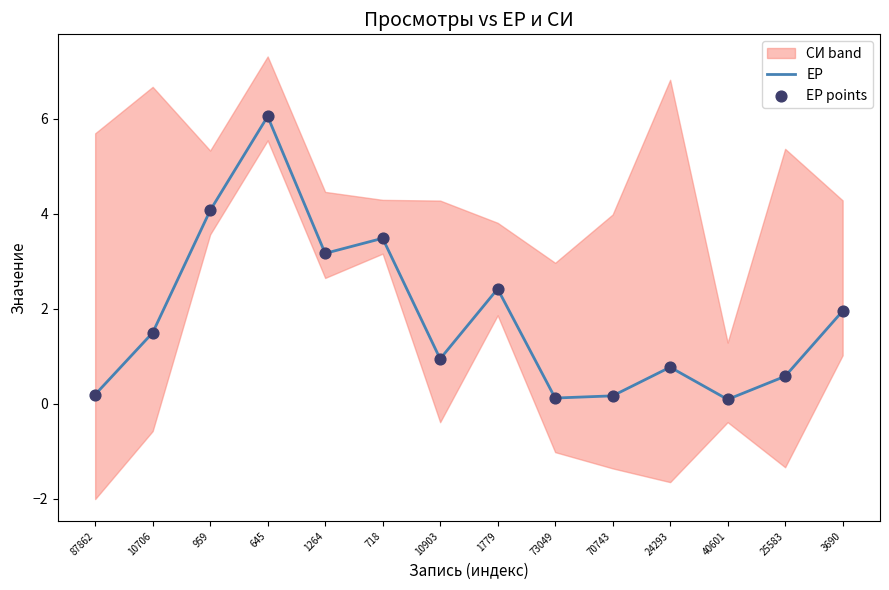

Is it true that ЕР equals 0.2 at 87862?

True